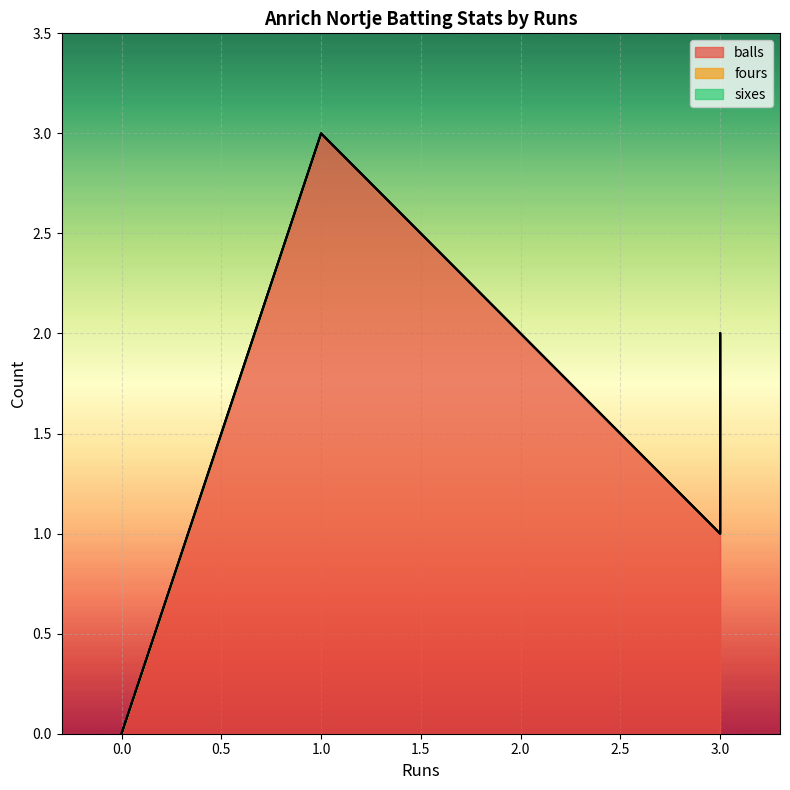

True or false: balls and sixes cross at least once.

False